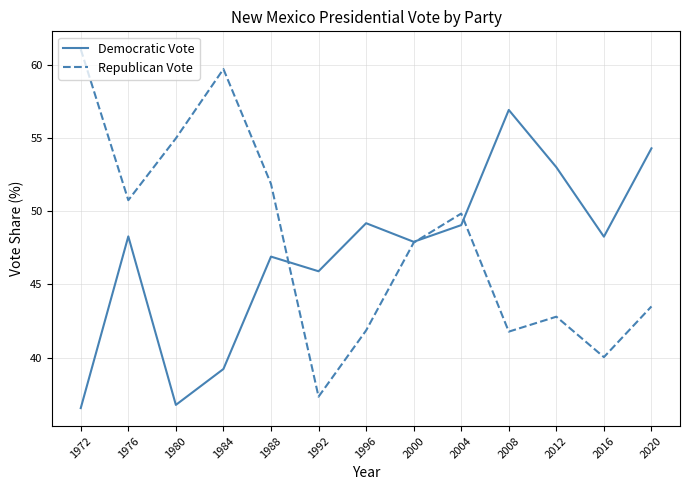

What is the difference between the highest and lowest values at 2016?

8.2